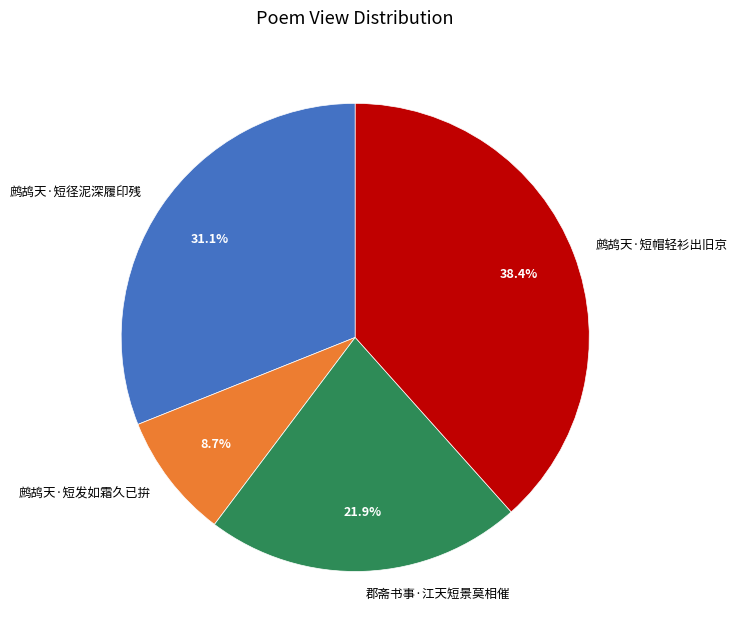

How much of the chart is everything except 鹧鸪天·短径泥深履印残?

68.9%